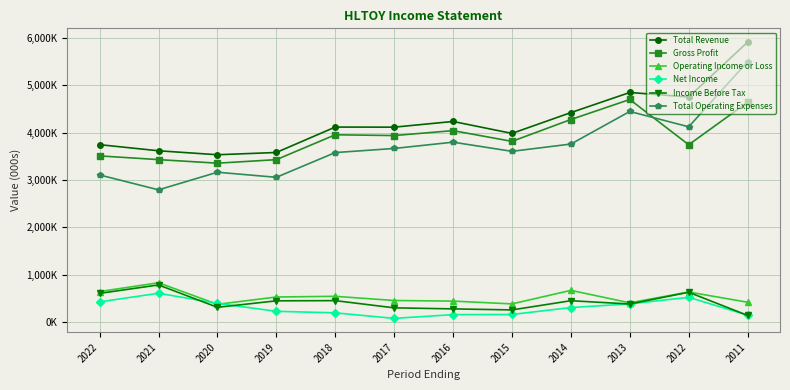

What is the difference between the Net Income values at 2011 and 2022?

280800